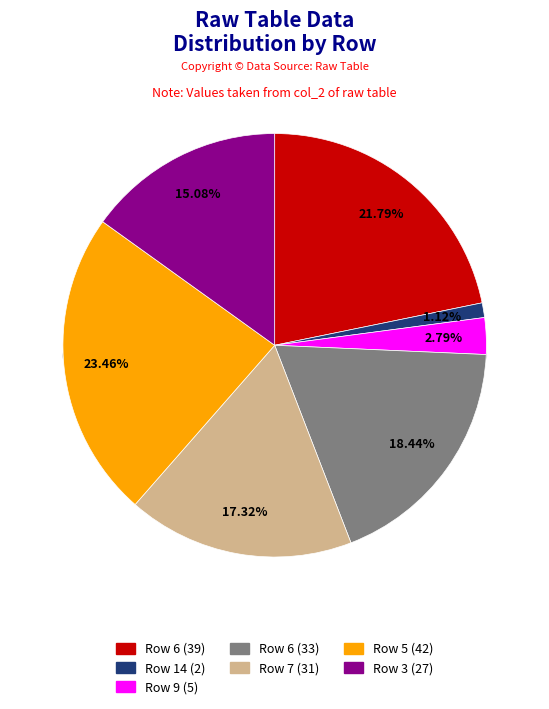

Which category has the smallest portion of the pie?

14